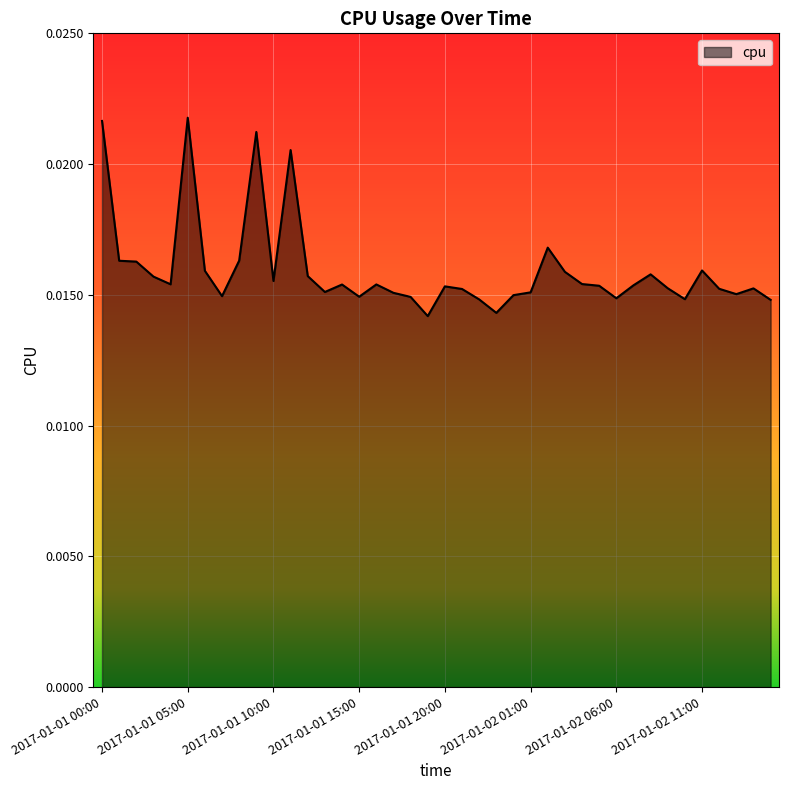

Which category has the highest value across all series?

2017-01-01 05:00